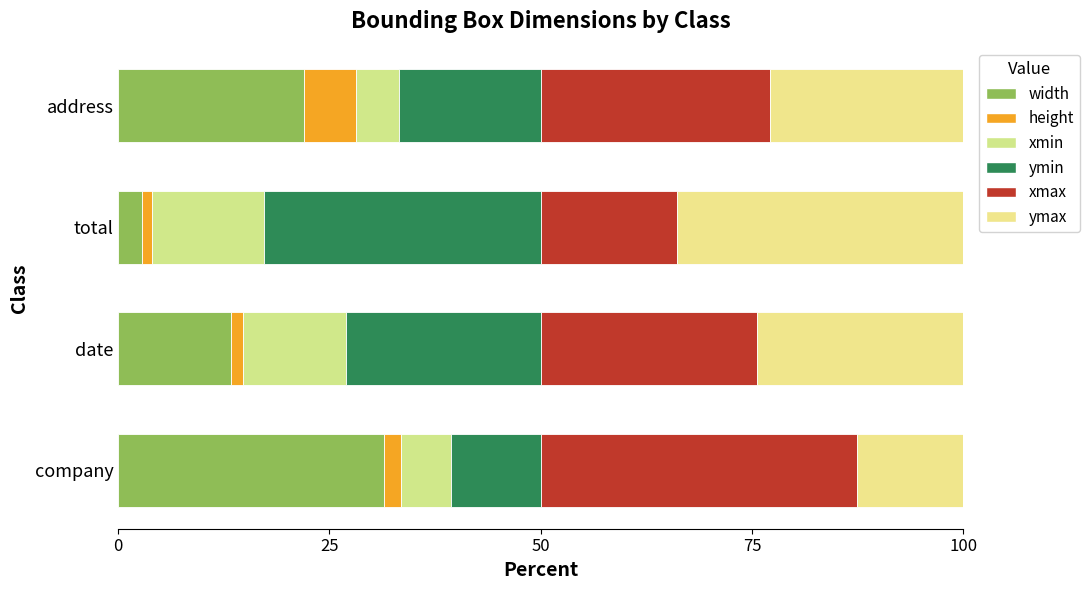

How many values in the width series exceed 21?

2